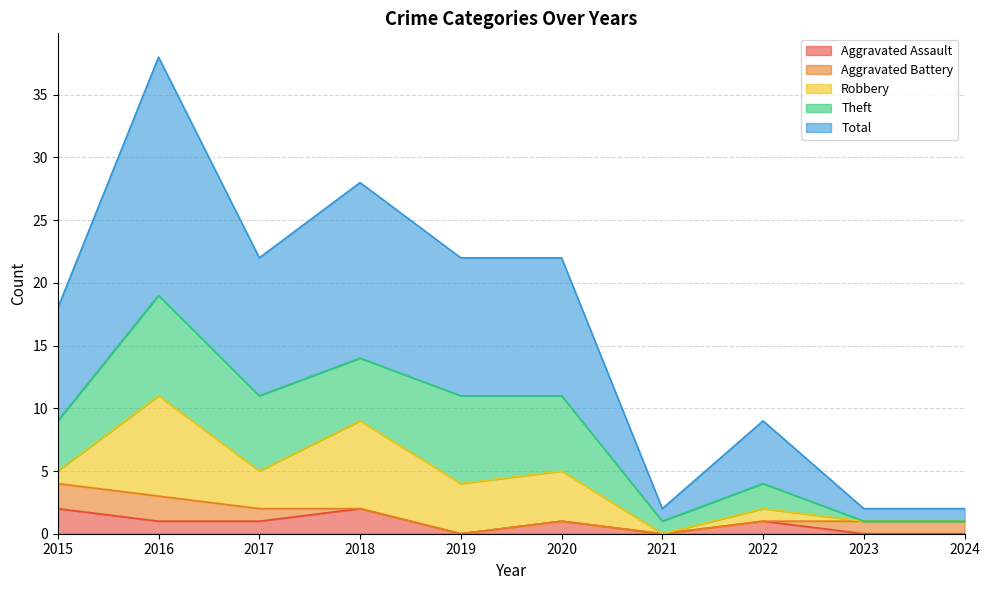

List the series in order of their peak value, highest first.

Total, Robbery, Theft, Aggravated Assault, Aggravated Battery